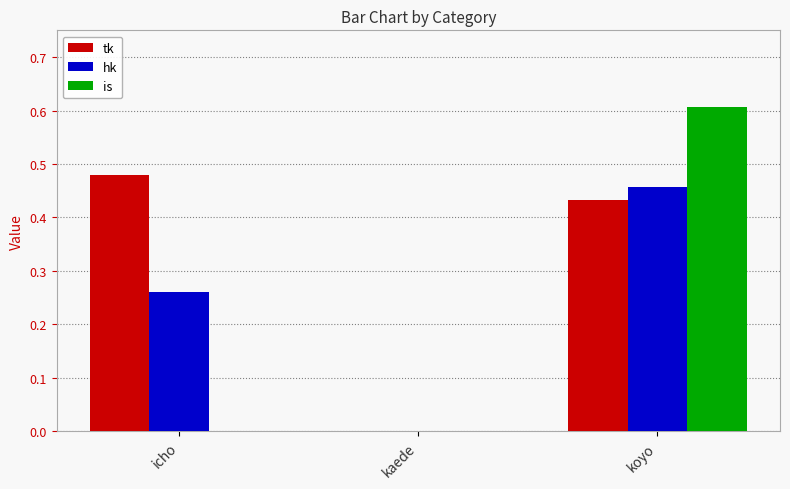

What is the sum of all tk values?

0.9